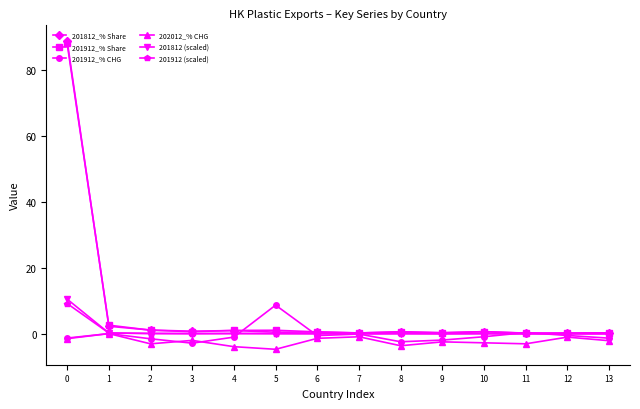

What is the difference between the maximum and second lowest values in the 201812 (scaled) series?

10.5